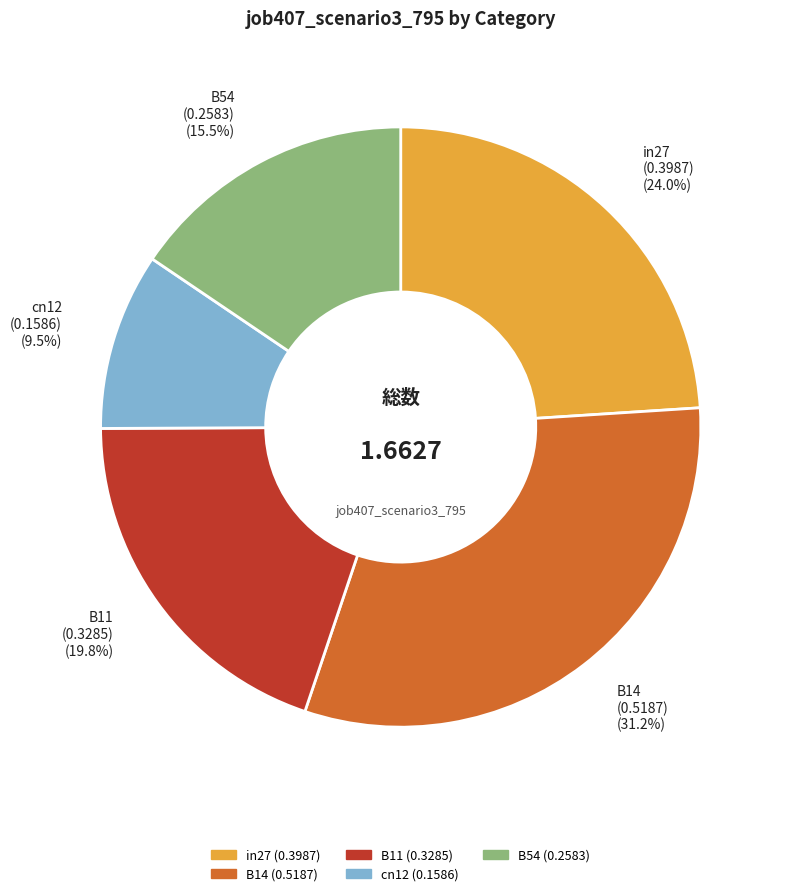

What percentage is NOT represented by in27 (0.3987) (24.0%)?

76.0%